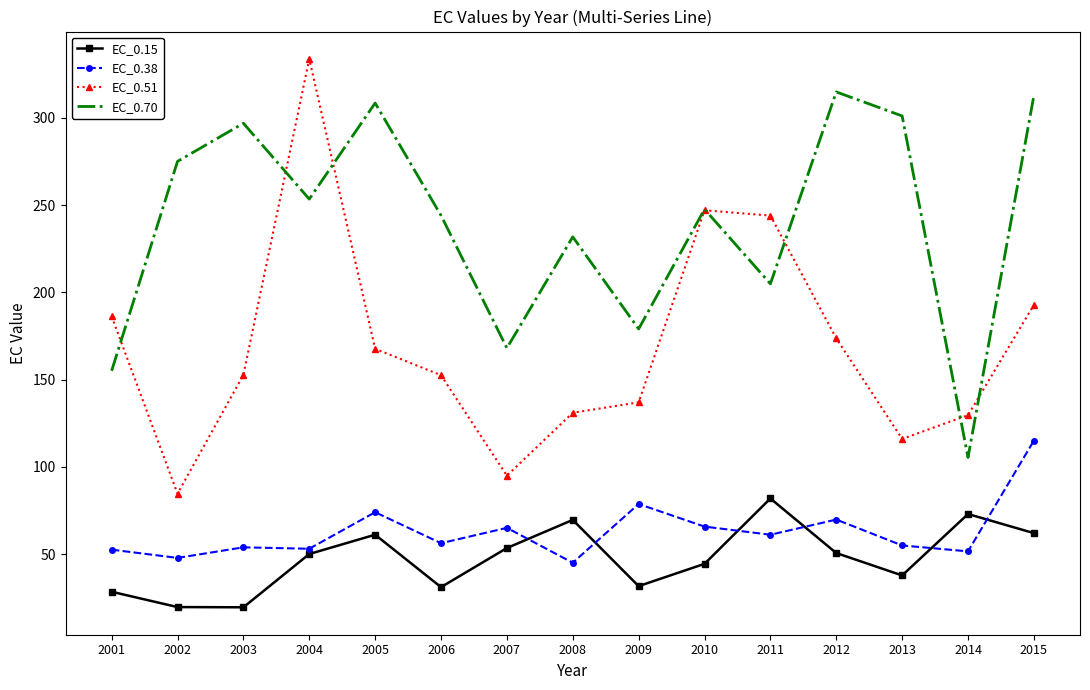

What is the total value across all series at 2010?

605.1